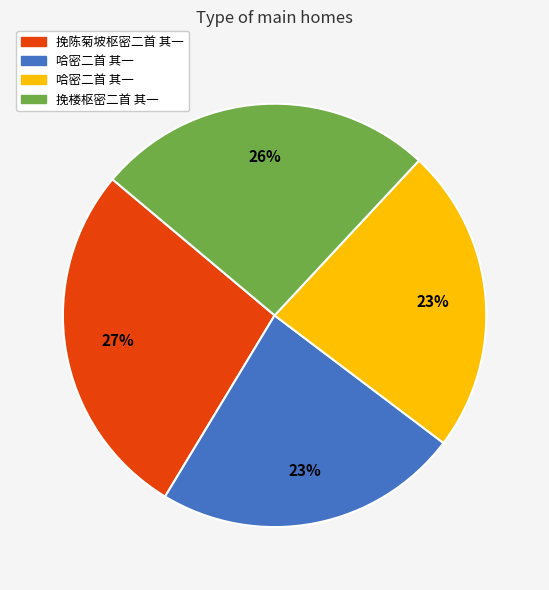

To the nearest percent, what is the difference between the largest and smallest slice percentages?

4%